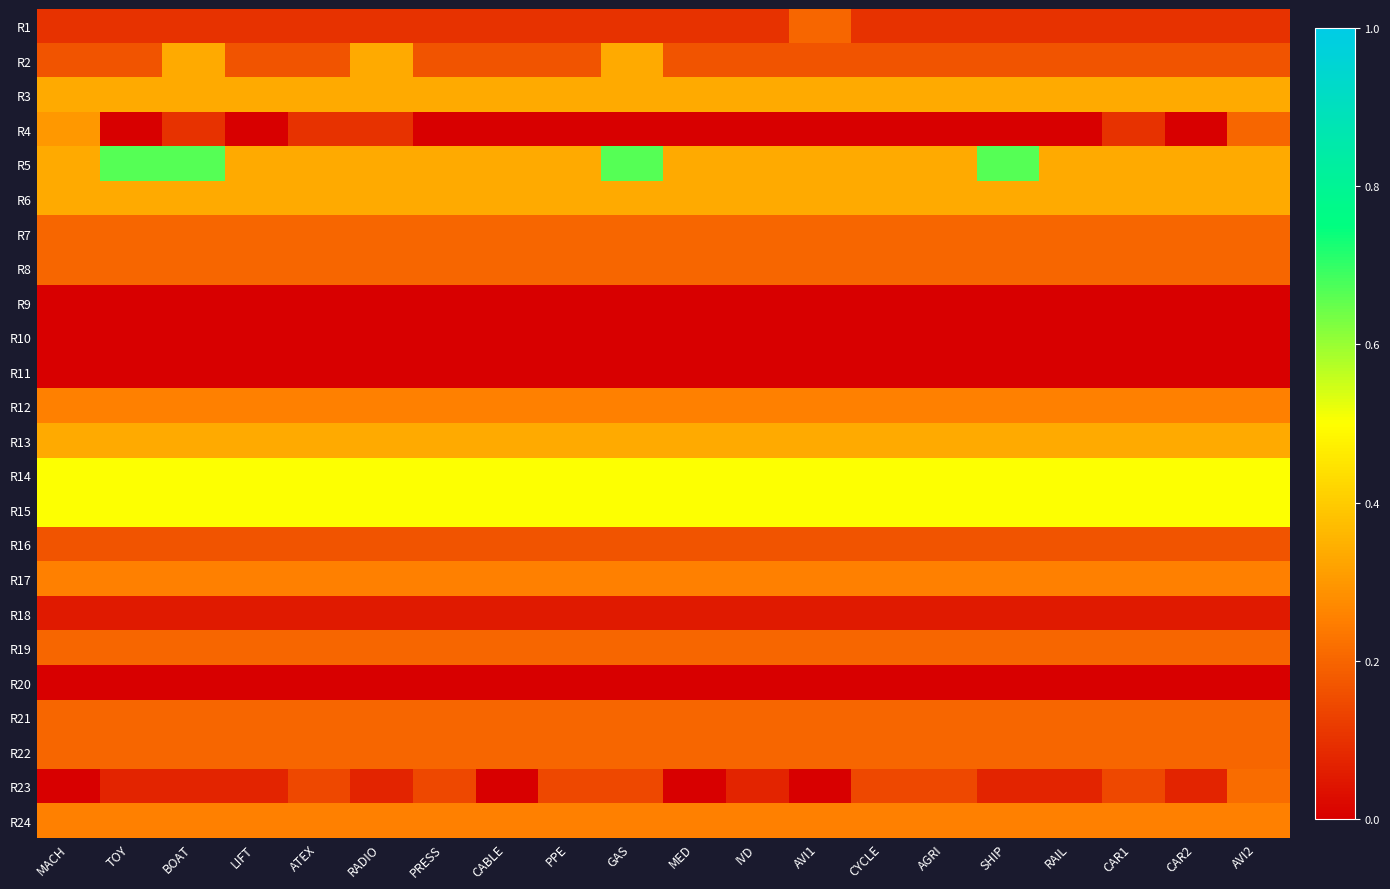

Reading left to right, list all the values displayed in this chart.

R1: MACH=0.1	TOY=0.1	BOAT=0.1	LIFT=0.1	ATEX=0.1	RADIO=0.1	PRESS=0.1	CABLE=0.1	PPE=0.1	GAS=0.1	MED=0.1	IVD=0.1	AVI1=0.2	CYCLE=0.1	AGRI=0.1	SHIP=0.1	RAIL=0.1	CAR1=0.1	CAR2=0.1	AVI2=0.1
R2: MACH=0.2	TOY=0.2	BOAT=0.3	LIFT=0.2	ATEX=0.2	RADIO=0.3	PRESS=0.2	CABLE=0.2	PPE=0.2	GAS=0.3	MED=0.2	IVD=0.2	AVI1=0.2	CYCLE=0.2	AGRI=0.2	SHIP=0.2	RAIL=0.2	CAR1=0.2	CAR2=0.2	AVI2=0.2
R3: MACH=0.3	TOY=0.3	BOAT=0.3	LIFT=0.3	ATEX=0.3	RADIO=0.3	PRESS=0.3	CABLE=0.3	PPE=0.3	GAS=0.3	MED=0.3	IVD=0.3	AVI1=0.3	CYCLE=0.3	AGRI=0.3	SHIP=0.3	RAIL=0.3	CAR1=0.3	CAR2=0.3	AVI2=0.3
R4: MACH=0.3	TOY=0.0	BOAT=0.1	LIFT=0.0	ATEX=0.1	RADIO=0.1	PRESS=0.0	CABLE=0.0	PPE=0.0	GAS=0.0	MED=0.0	IVD=0.0	AVI1=0.0	CYCLE=0.0	AGRI=0.0	SHIP=0.0	RAIL=0.0	CAR1=0.1	CAR2=0.0	AVI2=0.2
R5: MACH=0.3	TOY=0.7	BOAT=0.7	LIFT=0.3	ATEX=0.3	RADIO=0.3	PRESS=0.3	CABLE=0.3	PPE=0.3	GAS=0.7	MED=0.3	IVD=0.3	AVI1=0.3	CYCLE=0.3	AGRI=0.3	SHIP=0.7	RAIL=0.3	CAR1=0.3	CAR2=0.3	AVI2=0.3
R6: MACH=0.3	TOY=0.3	BOAT=0.3	LIFT=0.3	ATEX=0.3	RADIO=0.3	PRESS=0.3	CABLE=0.3	PPE=0.3	GAS=0.3	MED=0.3	IVD=0.3	AVI1=0.3	CYCLE=0.3	AGRI=0.3	SHIP=0.3	RAIL=0.3	CAR1=0.3	CAR2=0.3	AVI2=0.3
R7: MACH=0.2	TOY=0.2	BOAT=0.2	LIFT=0.2	ATEX=0.2	RADIO=0.2	PRESS=0.2	CABLE=0.2	PPE=0.2	GAS=0.2	MED=0.2	IVD=0.2	AVI1=0.2	CYCLE=0.2	AGRI=0.2	SHIP=0.2	RAIL=0.2	CAR1=0.2	CAR2=0.2	AVI2=0.2
R8: MACH=0.2	TOY=0.2	BOAT=0.2	LIFT=0.2	ATEX=0.2	RADIO=0.2	PRESS=0.2	CABLE=0.2	PPE=0.2	GAS=0.2	MED=0.2	IVD=0.2	AVI1=0.2	CYCLE=0.2	AGRI=0.2	SHIP=0.2	RAIL=0.2	CAR1=0.2	CAR2=0.2	AVI2=0.2
R9: MACH=0.0	TOY=0.0	BOAT=0.0	LIFT=0.0	ATEX=0.0	RADIO=0.0	PRESS=0.0	CABLE=0.0	PPE=0.0	GAS=0.0	MED=0.0	IVD=0.0	AVI1=0.0	CYCLE=0.0	AGRI=0.0	SHIP=0.0	RAIL=0.0	CAR1=0.0	CAR2=0.0	AVI2=0.0
R10: MACH=0.0	TOY=0.0	BOAT=0.0	LIFT=0.0	ATEX=0.0	RADIO=0.0	PRESS=0.0	CABLE=0.0	PPE=0.0	GAS=0.0	MED=0.0	IVD=0.0	AVI1=0.0	CYCLE=0.0	AGRI=0.0	SHIP=0.0	RAIL=0.0	CAR1=0.0	CAR2=0.0	AVI2=0.0
R11: MACH=0.0	TOY=0.0	BOAT=0.0	LIFT=0.0	ATEX=0.0	RADIO=0.0	PRESS=0.0	CABLE=0.0	PPE=0.0	GAS=0.0	MED=0.0	IVD=0.0	AVI1=0.0	CYCLE=0.0	AGRI=0.0	SHIP=0.0	RAIL=0.0	CAR1=0.0	CAR2=0.0	AVI2=0.0
R12: MACH=0.2	TOY=0.2	BOAT=0.2	LIFT=0.2	ATEX=0.2	RADIO=0.2	PRESS=0.2	CABLE=0.2	PPE=0.2	GAS=0.2	MED=0.2	IVD=0.2	AVI1=0.2	CYCLE=0.2	AGRI=0.2	SHIP=0.2	RAIL=0.2	CAR1=0.2	CAR2=0.2	AVI2=0.2
R13: MACH=0.3	TOY=0.3	BOAT=0.3	LIFT=0.3	ATEX=0.3	RADIO=0.3	PRESS=0.3	CABLE=0.3	PPE=0.3	GAS=0.3	MED=0.3	IVD=0.3	AVI1=0.3	CYCLE=0.3	AGRI=0.3	SHIP=0.3	RAIL=0.3	CAR1=0.3	CAR2=0.3	AVI2=0.3
R14: MACH=0.5	TOY=0.5	BOAT=0.5	LIFT=0.5	ATEX=0.5	RADIO=0.5	PRESS=0.5	CABLE=0.5	PPE=0.5	GAS=0.5	MED=0.5	IVD=0.5	AVI1=0.5	CYCLE=0.5	AGRI=0.5	SHIP=0.5	RAIL=0.5	CAR1=0.5	CAR2=0.5	AVI2=0.5
R15: MACH=0.5	TOY=0.5	BOAT=0.5	LIFT=0.5	ATEX=0.5	RADIO=0.5	PRESS=0.5	CABLE=0.5	PPE=0.5	GAS=0.5	MED=0.5	IVD=0.5	AVI1=0.5	CYCLE=0.5	AGRI=0.5	SHIP=0.5	RAIL=0.5	CAR1=0.5	CAR2=0.5	AVI2=0.5
R16: MACH=0.2	TOY=0.2	BOAT=0.2	LIFT=0.2	ATEX=0.2	RADIO=0.2	PRESS=0.2	CABLE=0.2	PPE=0.2	GAS=0.2	MED=0.2	IVD=0.2	AVI1=0.2	CYCLE=0.2	AGRI=0.2	SHIP=0.2	RAIL=0.2	CAR1=0.2	CAR2=0.2	AVI2=0.2
R17: MACH=0.2	TOY=0.2	BOAT=0.2	LIFT=0.2	ATEX=0.2	RADIO=0.2	PRESS=0.2	CABLE=0.2	PPE=0.2	GAS=0.2	MED=0.2	IVD=0.2	AVI1=0.2	CYCLE=0.2	AGRI=0.2	SHIP=0.2	RAIL=0.2	CAR1=0.2	CAR2=0.2	AVI2=0.2
R18: MACH=0.1	TOY=0.1	BOAT=0.1	LIFT=0.1	ATEX=0.1	RADIO=0.1	PRESS=0.1	CABLE=0.1	PPE=0.1	GAS=0.1	MED=0.1	IVD=0.1	AVI1=0.1	CYCLE=0.1	AGRI=0.1	SHIP=0.1	RAIL=0.1	CAR1=0.1	CAR2=0.1	AVI2=0.1
R19: MACH=0.2	TOY=0.2	BOAT=0.2	LIFT=0.2	ATEX=0.2	RADIO=0.2	PRESS=0.2	CABLE=0.2	PPE=0.2	GAS=0.2	MED=0.2	IVD=0.2	AVI1=0.2	CYCLE=0.2	AGRI=0.2	SHIP=0.2	RAIL=0.2	CAR1=0.2	CAR2=0.2	AVI2=0.2
R20: MACH=0.0	TOY=0.0	BOAT=0.0	LIFT=0.0	ATEX=0.0	RADIO=0.0	PRESS=0.0	CABLE=0.0	PPE=0.0	GAS=0.0	MED=0.0	IVD=0.0	AVI1=0.0	CYCLE=0.0	AGRI=0.0	SHIP=0.0	RAIL=0.0	CAR1=0.0	CAR2=0.0	AVI2=0.0
R21: MACH=0.2	TOY=0.2	BOAT=0.2	LIFT=0.2	ATEX=0.2	RADIO=0.2	PRESS=0.2	CABLE=0.2	PPE=0.2	GAS=0.2	MED=0.2	IVD=0.2	AVI1=0.2	CYCLE=0.2	AGRI=0.2	SHIP=0.2	RAIL=0.2	CAR1=0.2	CAR2=0.2	AVI2=0.2
R22: MACH=0.2	TOY=0.2	BOAT=0.2	LIFT=0.2	ATEX=0.2	RADIO=0.2	PRESS=0.2	CABLE=0.2	PPE=0.2	GAS=0.2	MED=0.2	IVD=0.2	AVI1=0.2	CYCLE=0.2	AGRI=0.2	SHIP=0.2	RAIL=0.2	CAR1=0.2	CAR2=0.2	AVI2=0.2
R23: MACH=0.0	TOY=0.1	BOAT=0.1	LIFT=0.1	ATEX=0.1	RADIO=0.1	PRESS=0.1	CABLE=0.0	PPE=0.1	GAS=0.1	MED=0.0	IVD=0.1	AVI1=0.0	CYCLE=0.1	AGRI=0.1	SHIP=0.1	RAIL=0.1	CAR1=0.1	CAR2=0.1	AVI2=0.2
R24: MACH=0.2	TOY=0.2	BOAT=0.2	LIFT=0.2	ATEX=0.2	RADIO=0.2	PRESS=0.2	CABLE=0.2	PPE=0.2	GAS=0.2	MED=0.2	IVD=0.2	AVI1=0.2	CYCLE=0.2	AGRI=0.2	SHIP=0.2	RAIL=0.2	CAR1=0.2	CAR2=0.2	AVI2=0.2